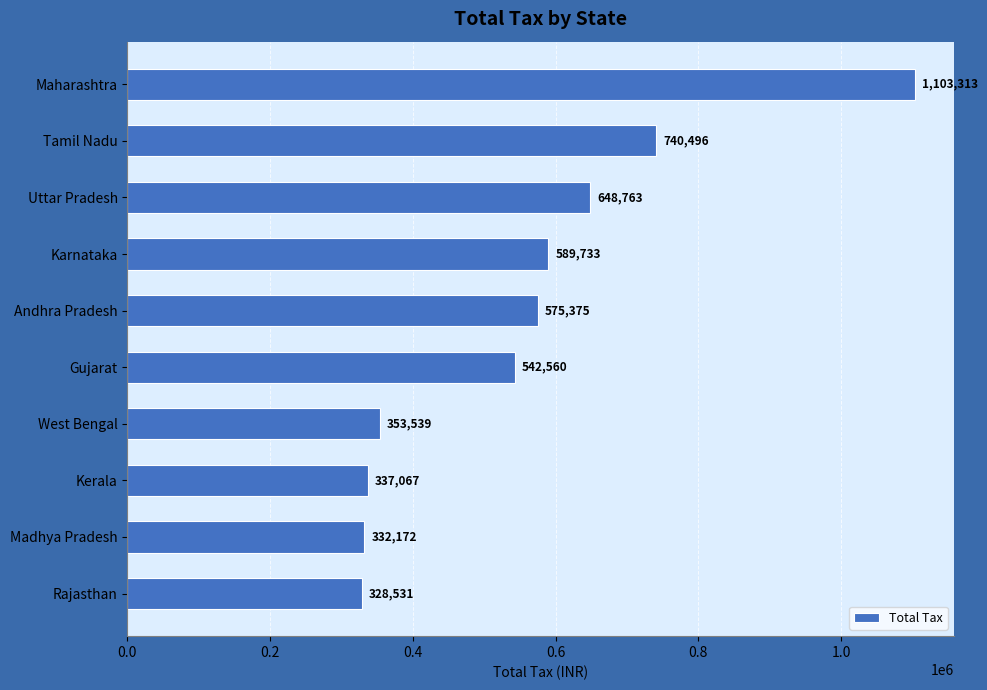

The chart shows a value of 205828 at Kerala. True or false?

False